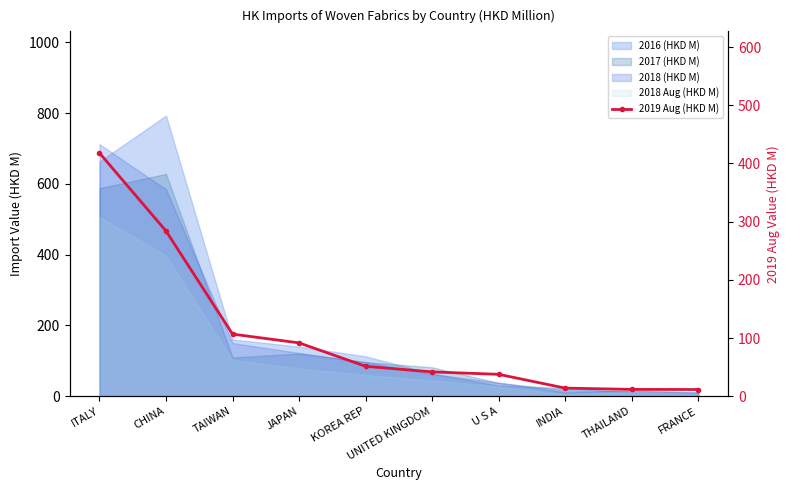

Between U S A and FRANCE, which is larger?

U S A